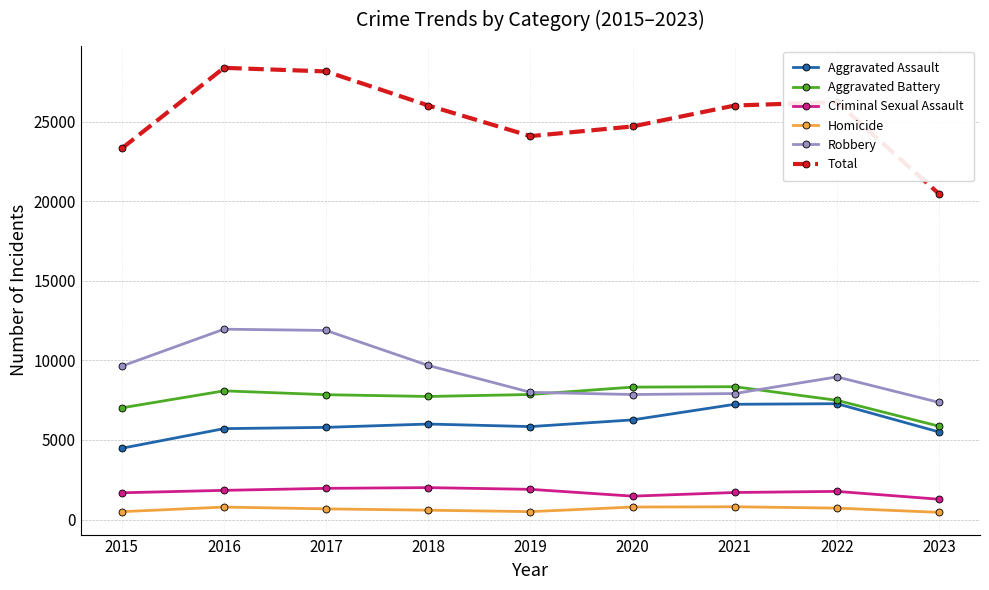

True or false: Homicide has more than 1 points higher than both neighbors.

True